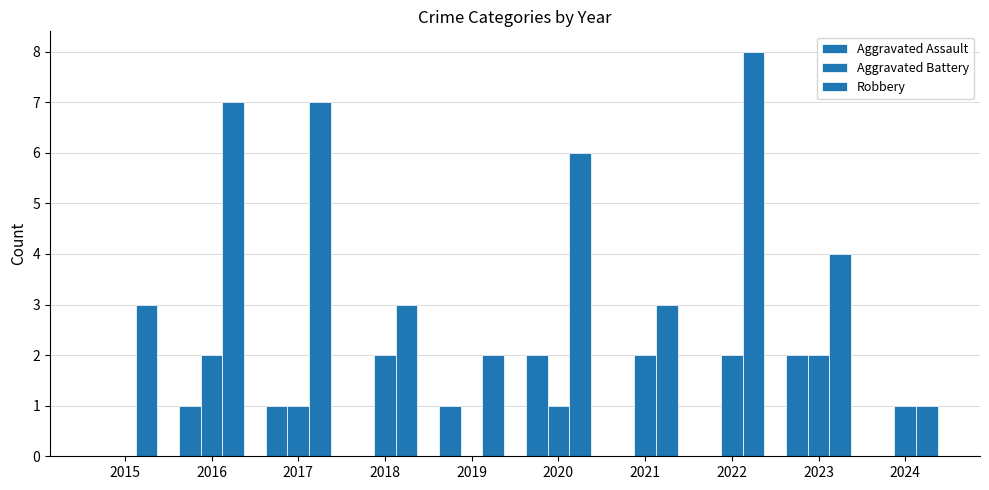

At which label is Robbery closest to 4?

2023